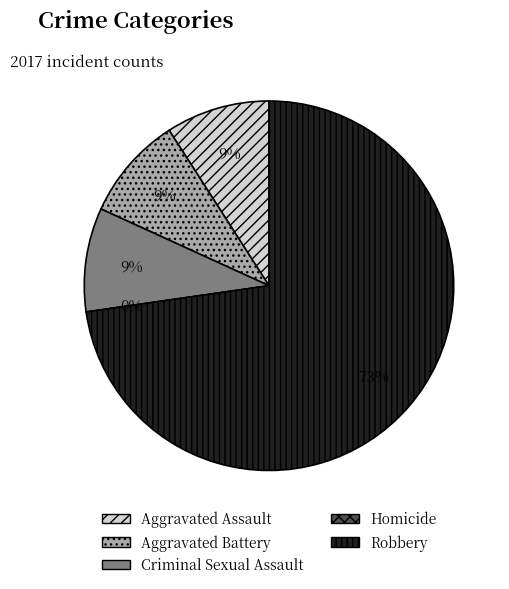

How many segments does this pie chart have?

5